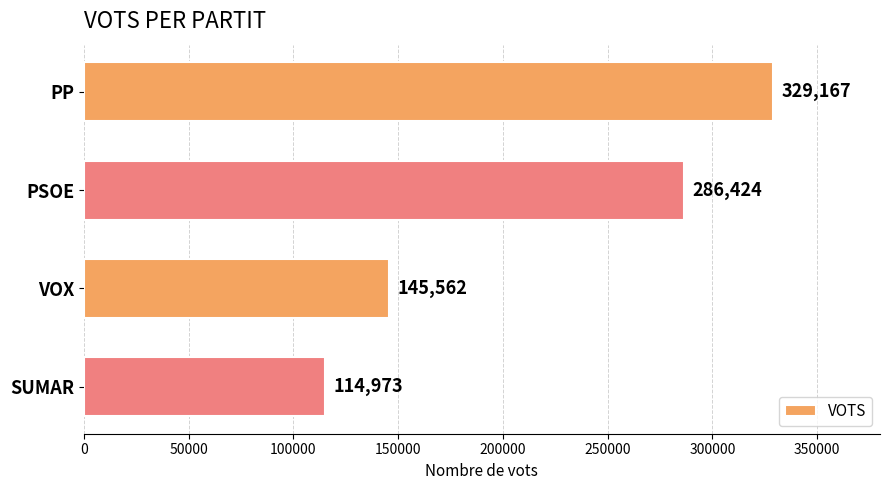

List the labels in order of value, largest first.

PP, PSOE, VOX, SUMAR